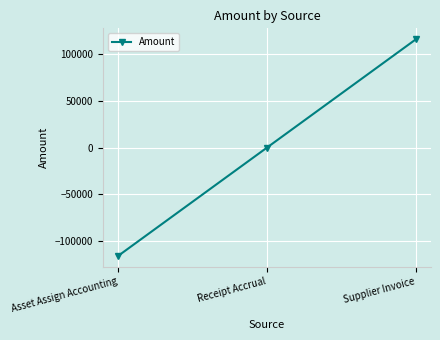

List the labels in order of value, smallest first.

Asset Assign Accounting, Receipt Accrual, Supplier Invoice